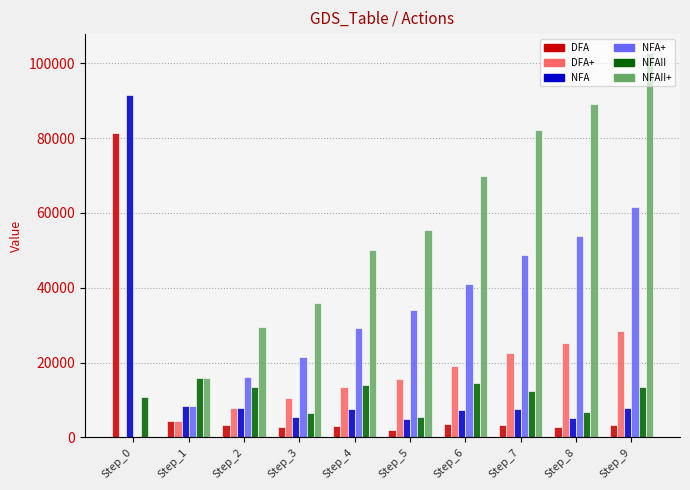

The value of NFA at Step_5 is 8164. True or false?

False